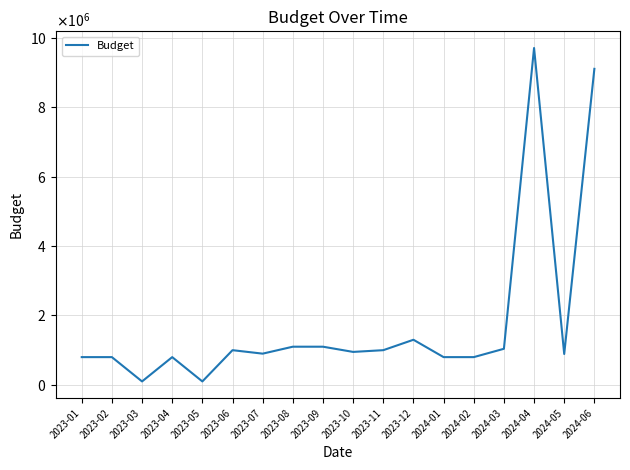

Is this an area chart (filled region under the line)?

No